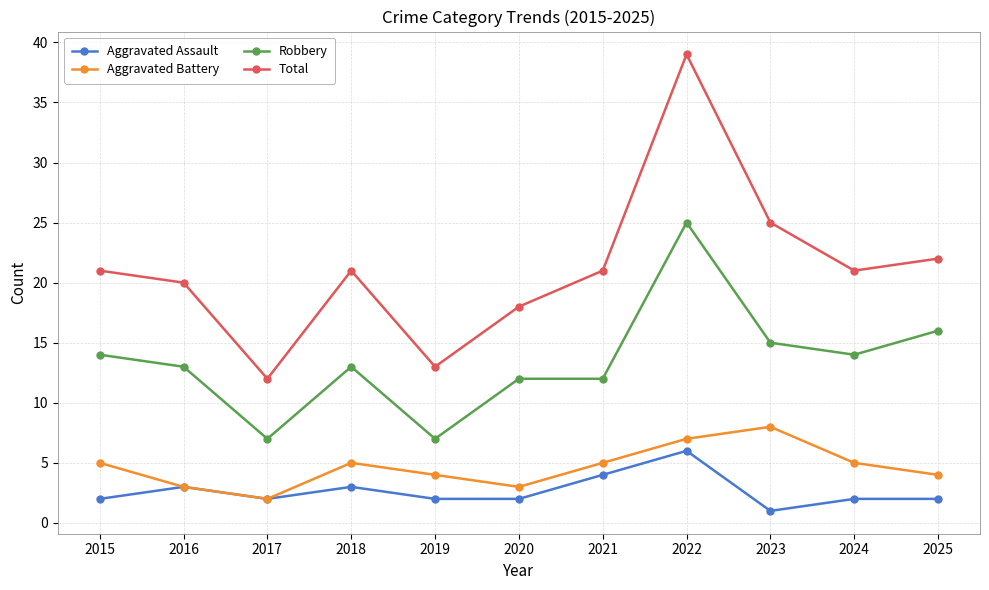

At 2015, list the series in order from smallest to largest.

Aggravated Assault, Aggravated Battery, Robbery, Total